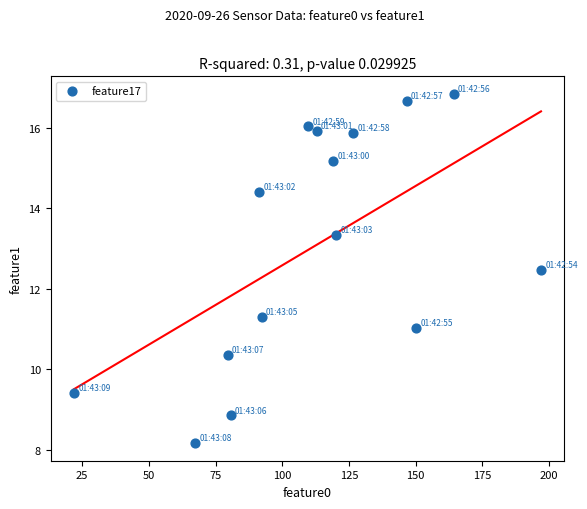

What is the range of Y values (max minus min)?

8.7